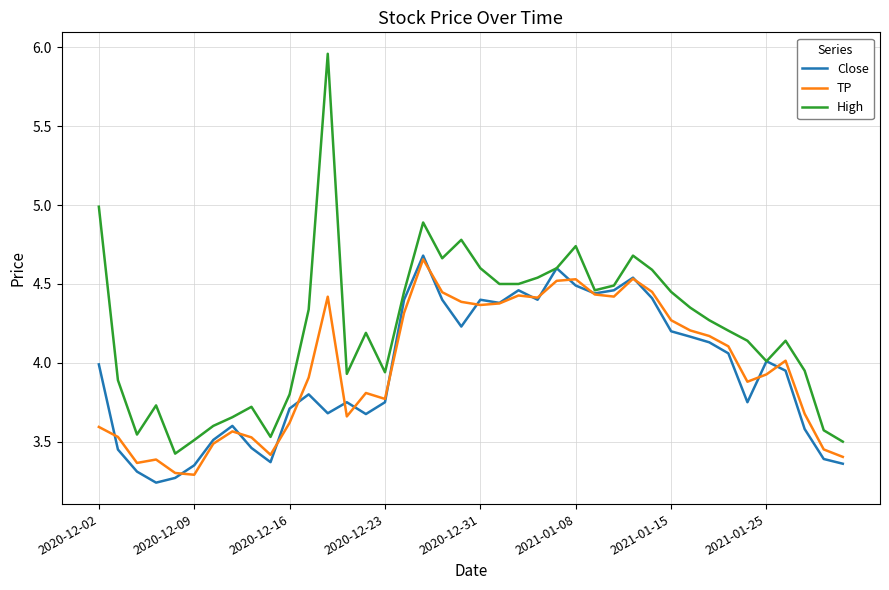

In TP, how many points are lower than both neighbors (excluding endpoints)?

9